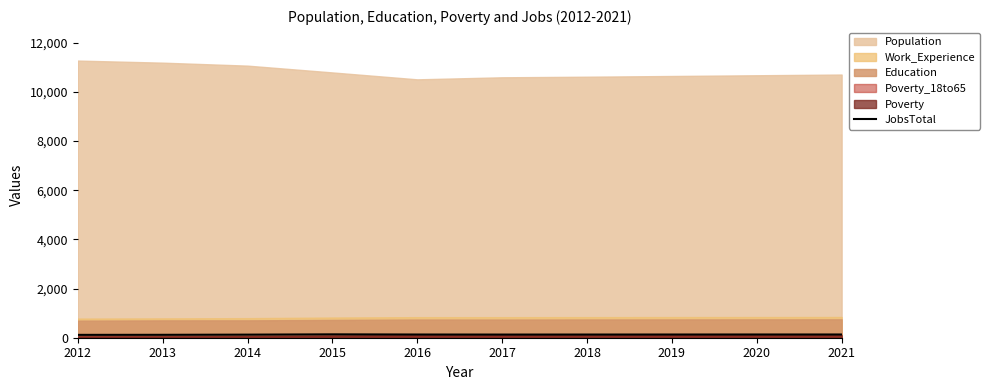

Between 2017 and 2020, which is larger?

2020